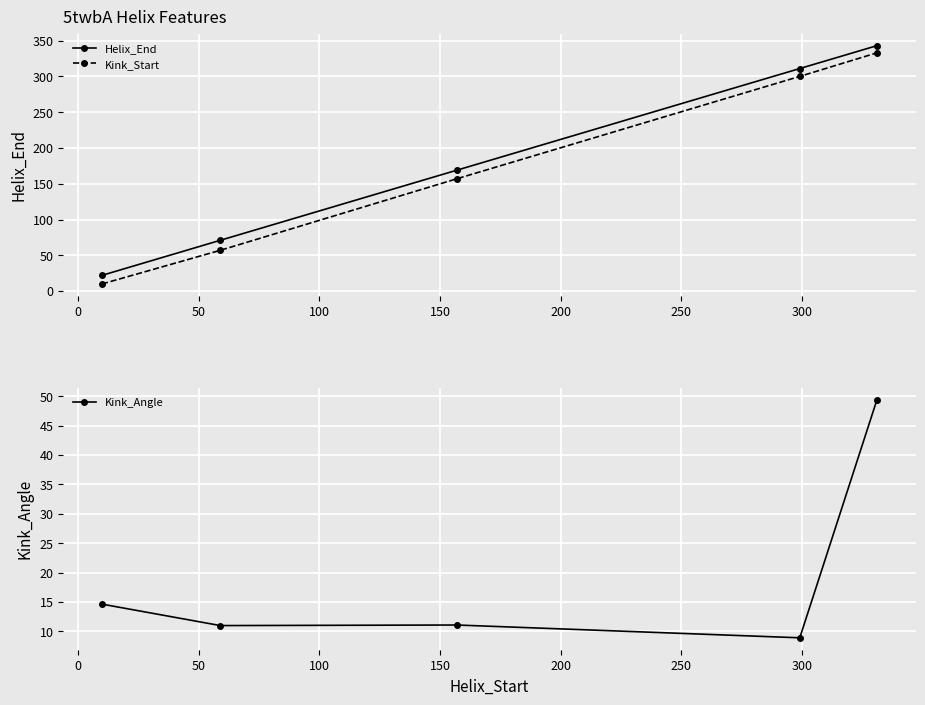

True or false: Helix_End and Kink_Angle cross at least once.

False